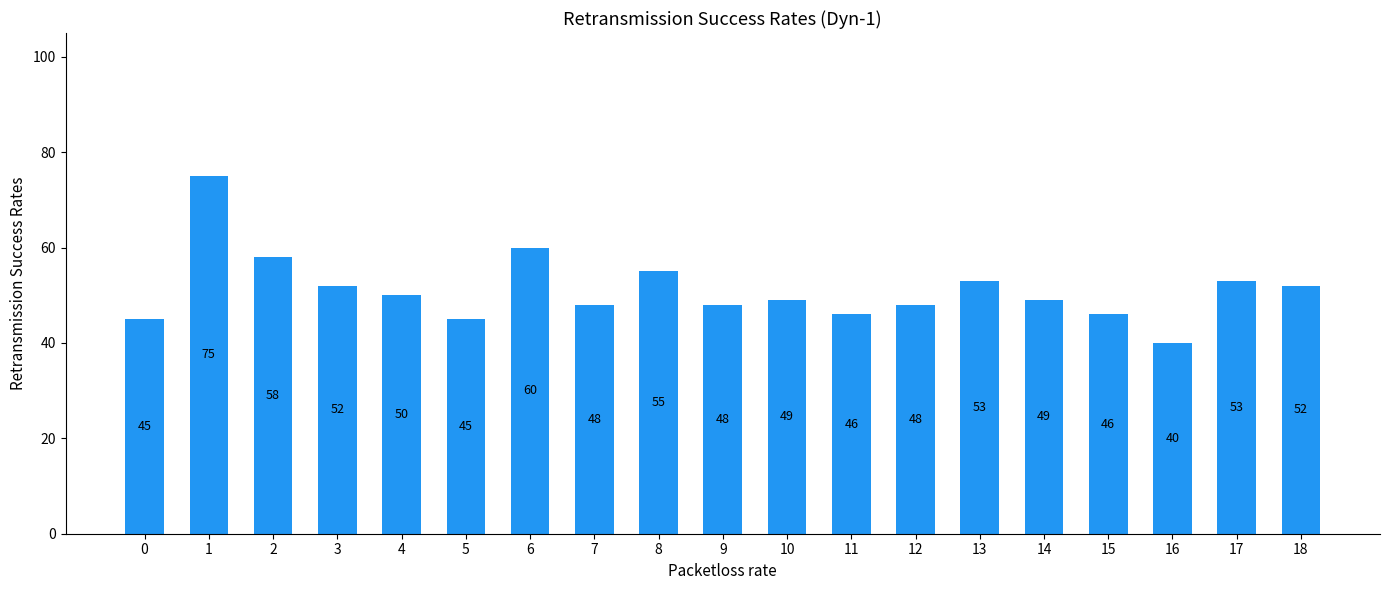

Reading right to left, transcribe all the data shown in this chart.

52	53	40	46	49	53	48	46	49	48	55	48	60	45	50	52	58	75	45